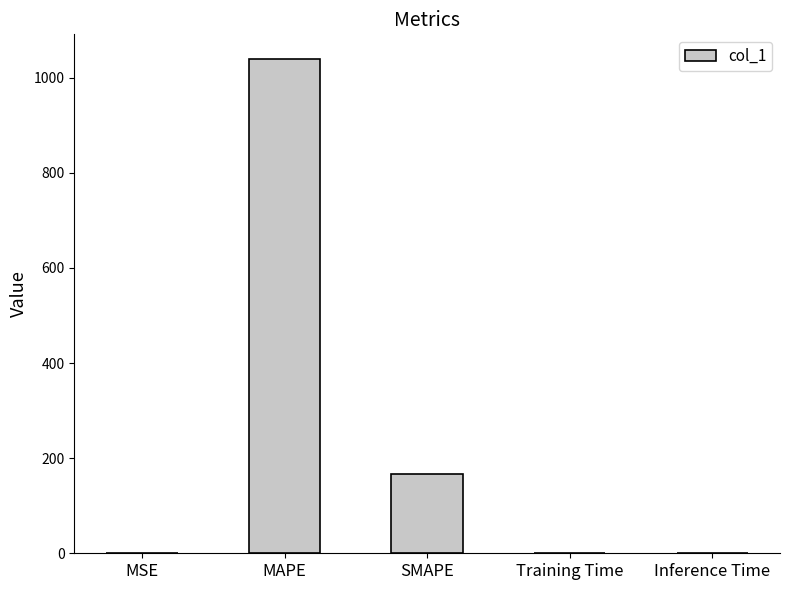

The chart shows a value of 167.7 at SMAPE. True or false?

True